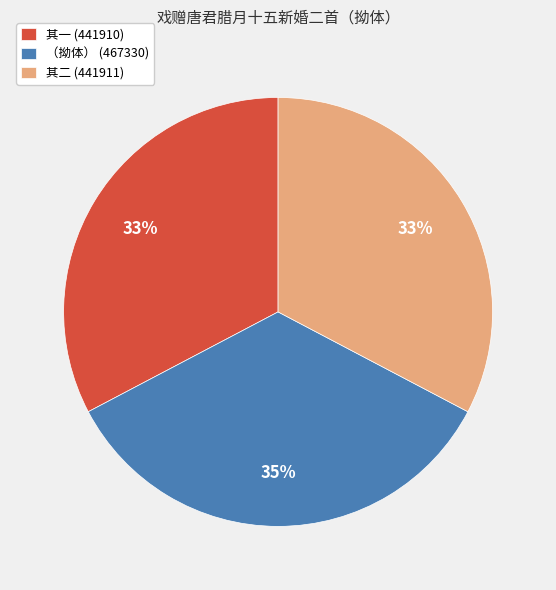

True or false: 其二 (441911) accounts for 20% of the total.

False